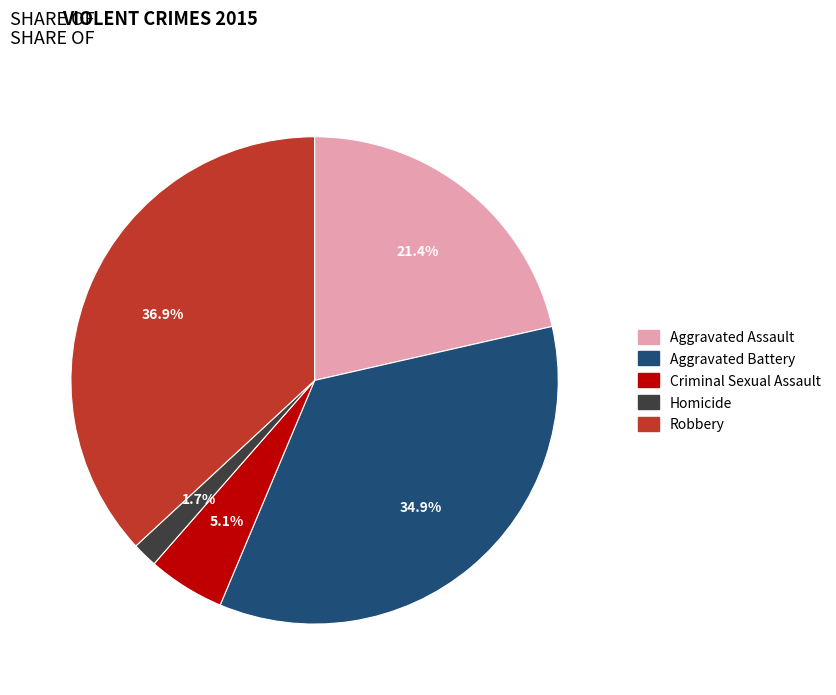

What percentage do Aggravated Assault and Aggravated Battery together represent?

56.3%